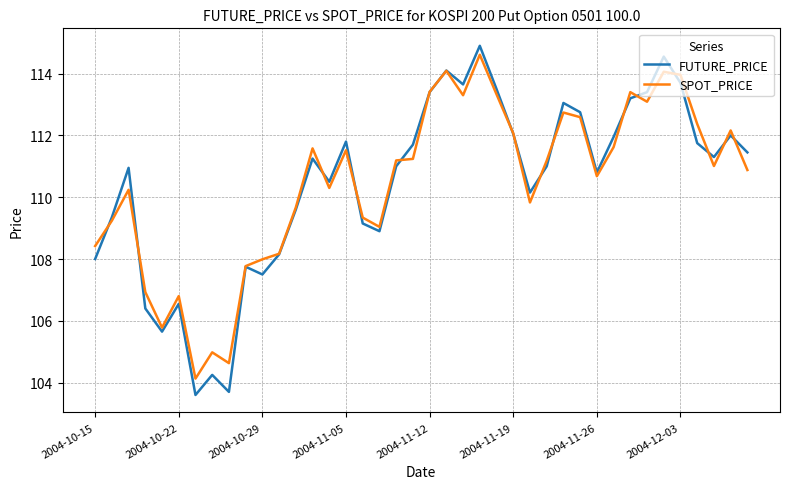

What is the maximum value shown in the chart?

114.9